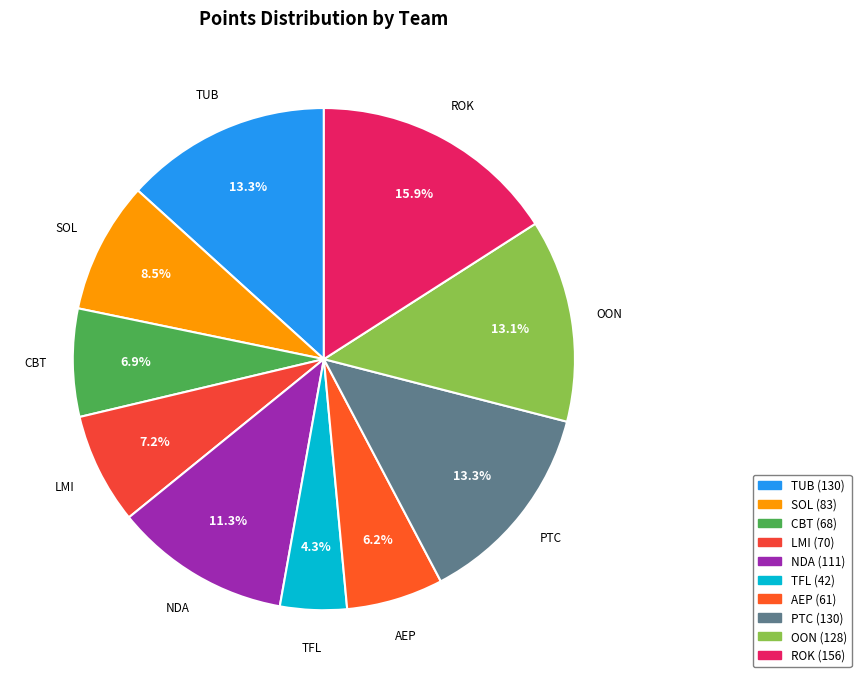

Is there a majority slice in this chart?

No